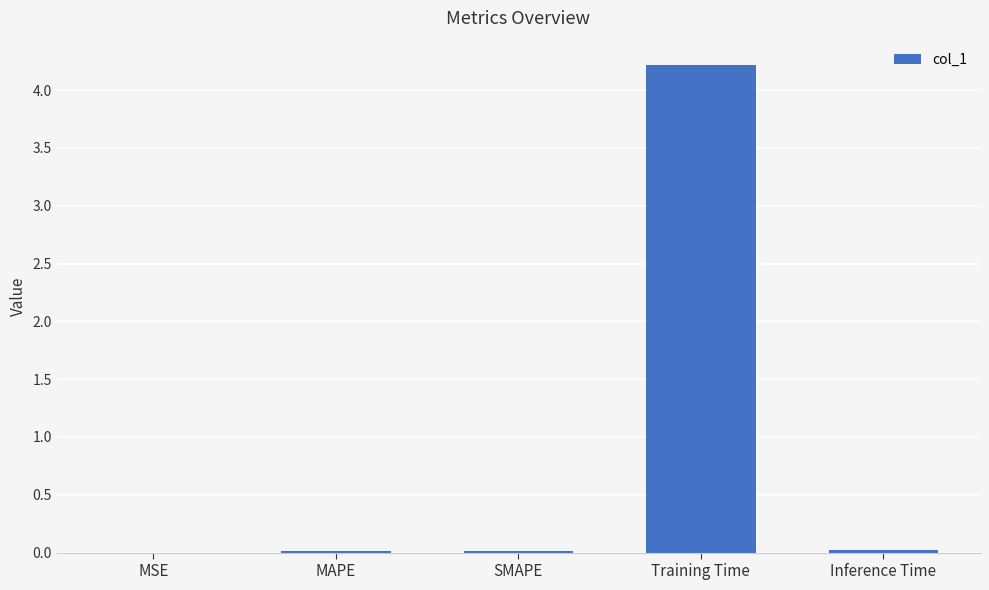

What is the maximum value shown in the chart?

4.2